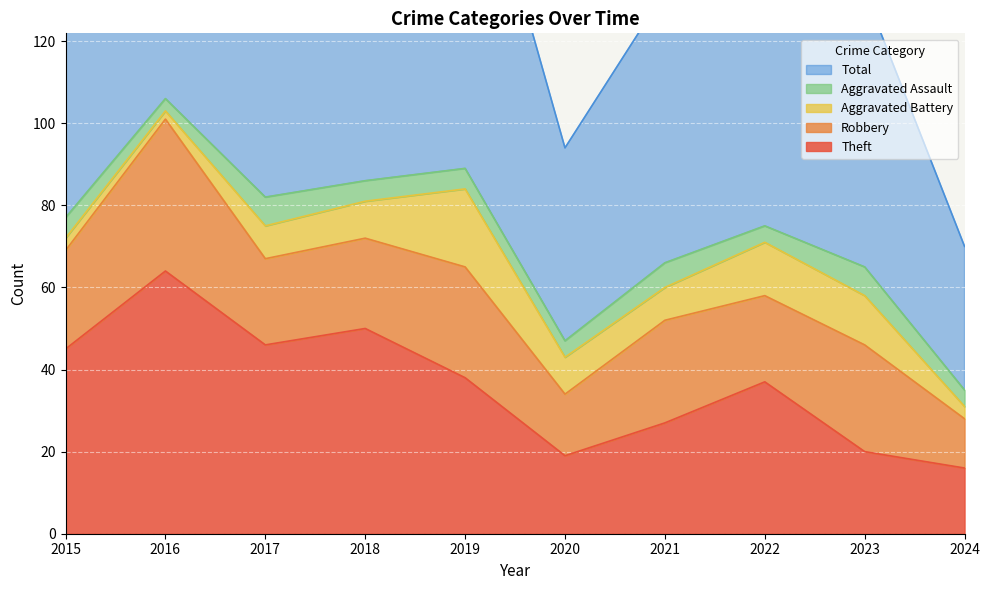

True or false: Aggravated Battery and Robbery cross at least once.

False